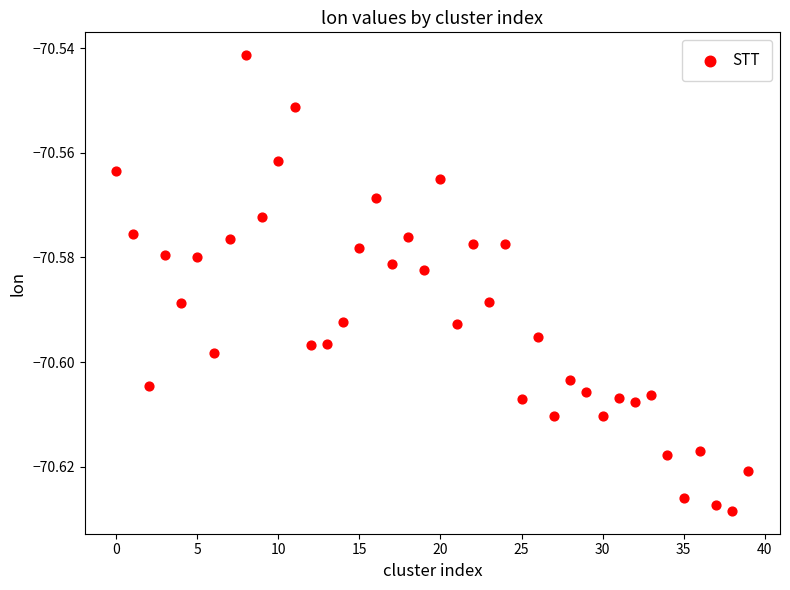

Count the number of points in this scatter plot.

40